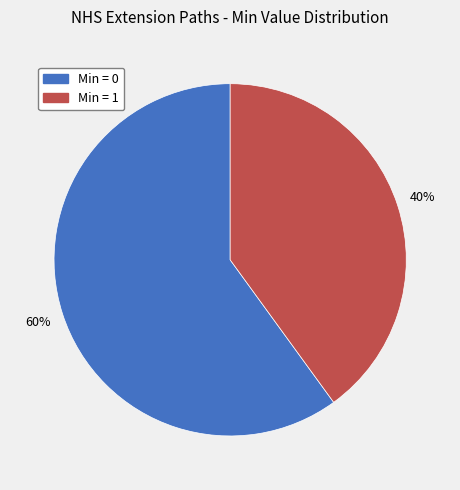

Is there any slice that represents more than half of the pie?

Yes